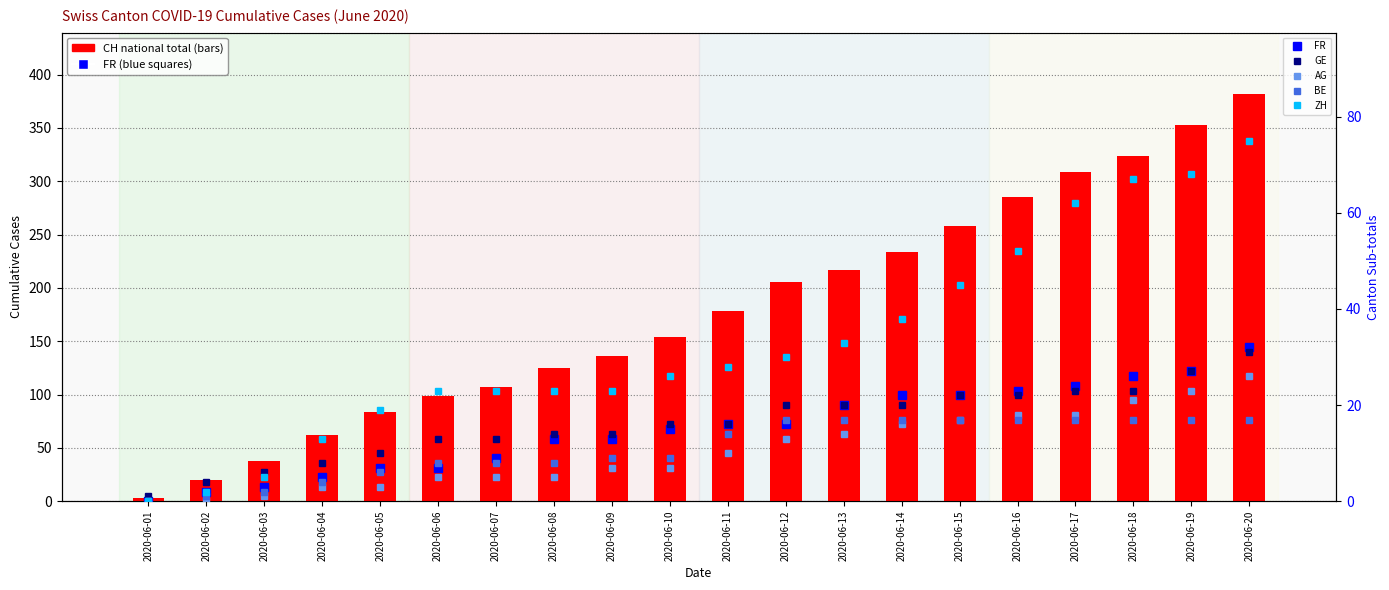

What is the total value across all series at 2020-06-10?

227